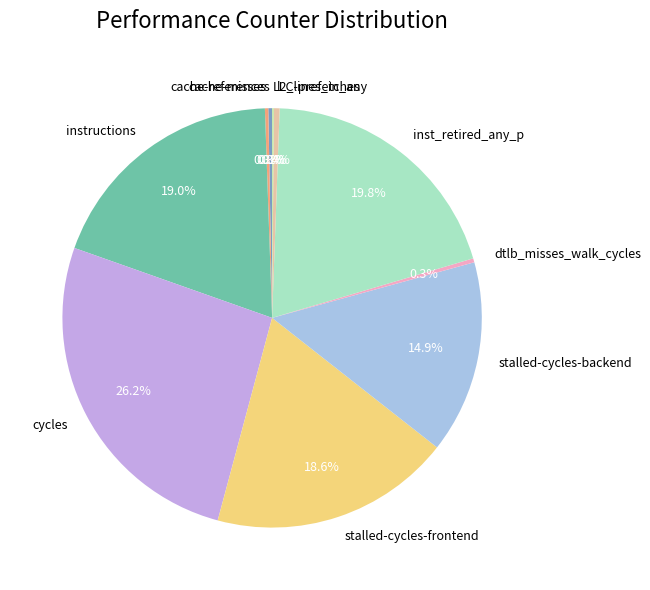

What percentage do cycles and stalled-cycles-backend together represent?

41.1%